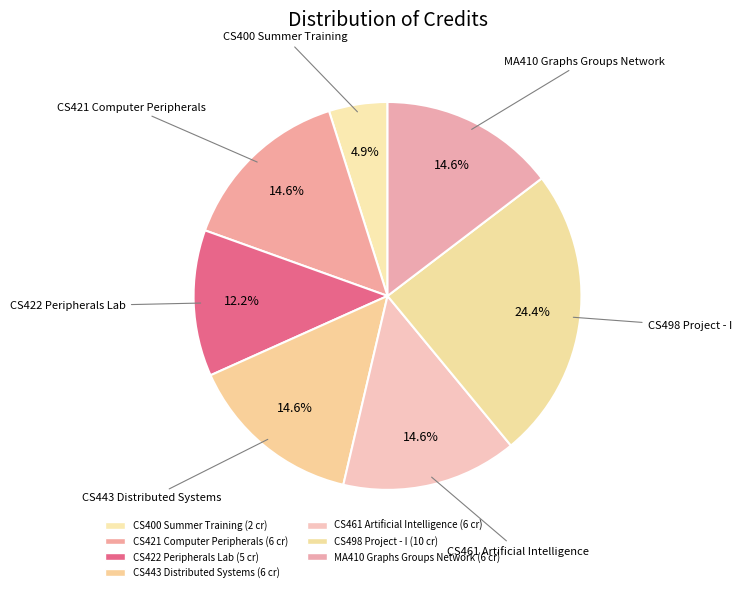

Rank the categories by value from lowest to highest.

CS400 Summer Training, CS422 Peripherals Lab, CS421 Computer Peripherals, CS443 Distributed Systems, CS461 Artificial Intelligence, MA410 Graphs Groups Network, CS498 Project - I